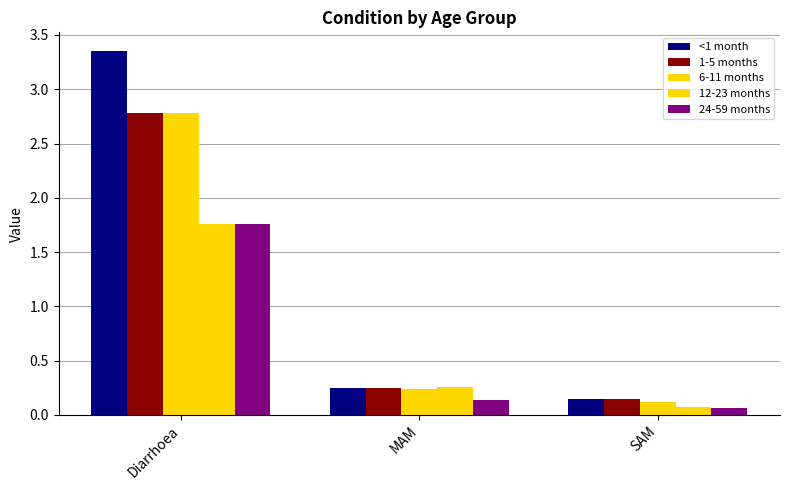

Count the number of categories in the chart.

3